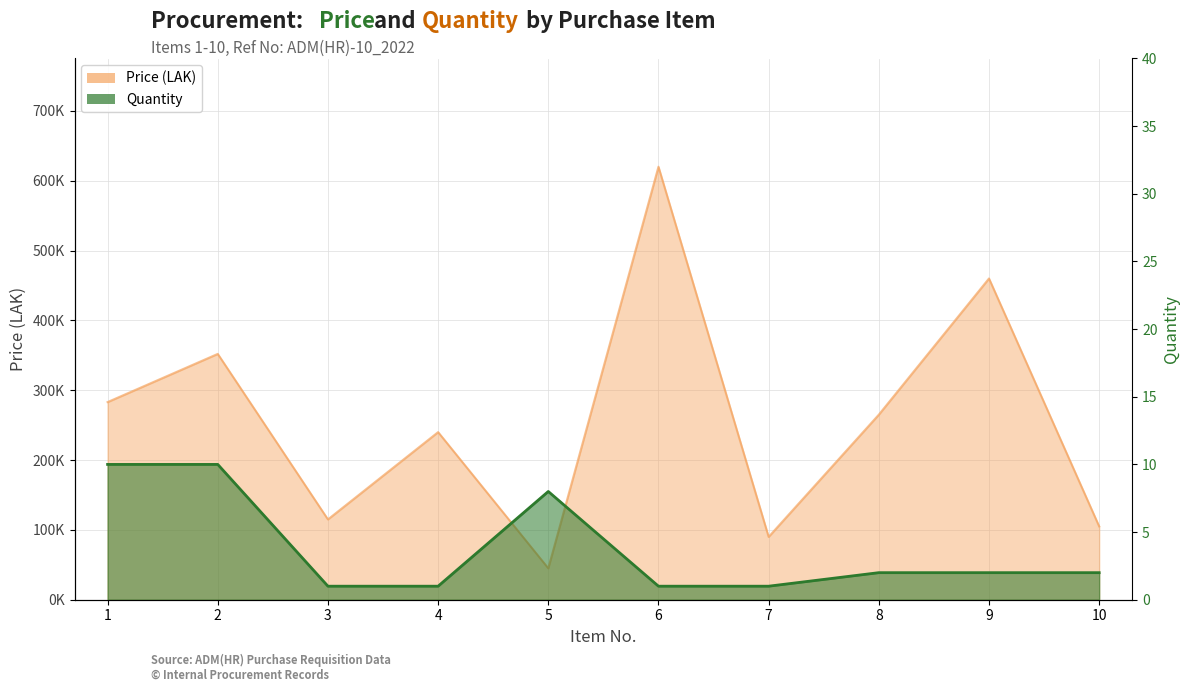

Reading left to right, extract all data points from this chart.

Price: 283000	352000	115000	240000	45000	620000	90000	265000	460000	105000
Quant: 10	10	1	1	8	1	1	2	2	2